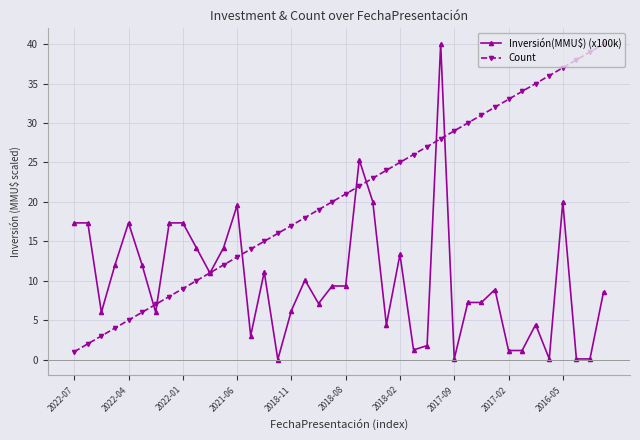

Which series ends up on top after the final intersection of Count and Inversión(MMU$) (x100k)?

Count